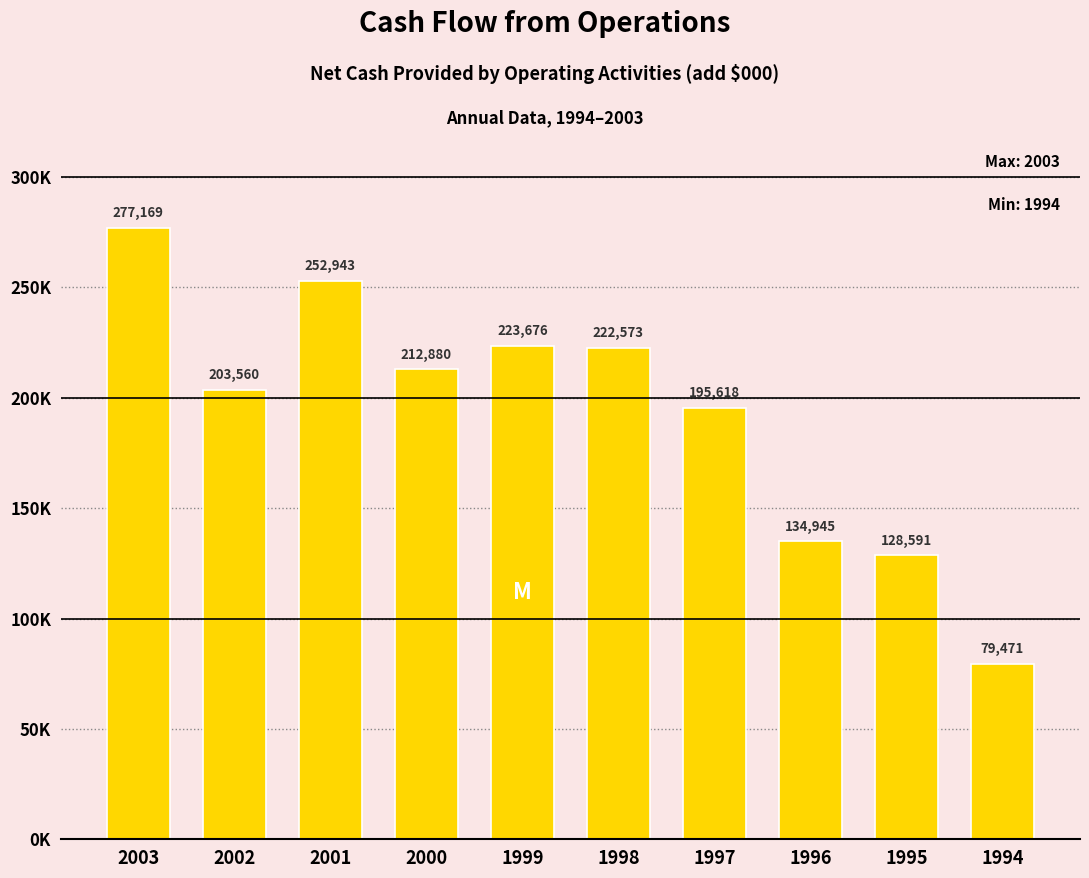

True or false: the data shows 134945 at 1996.

True